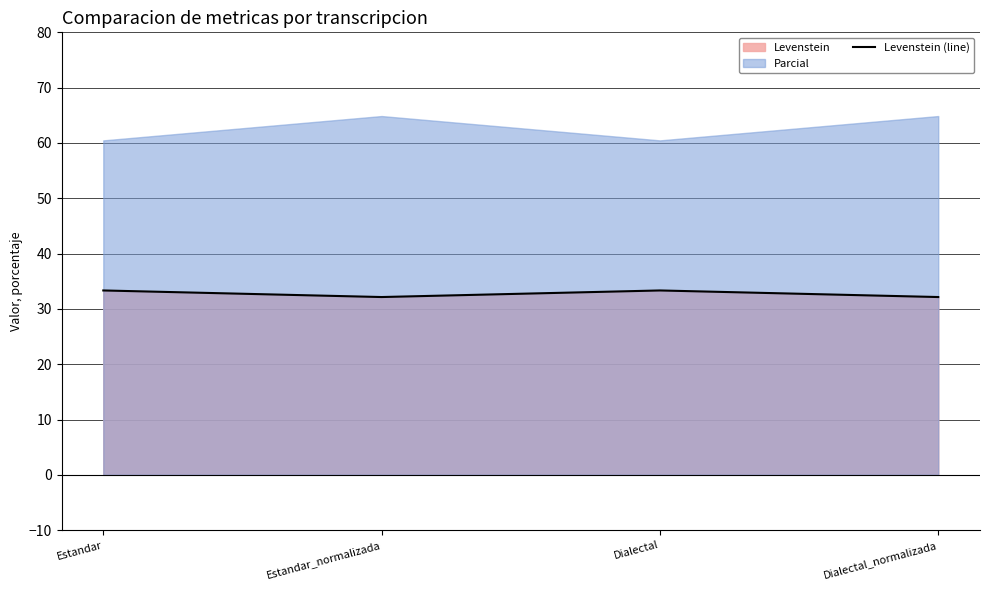

What is the ratio of the value at Dialectal_normalizada to the value at Estandar_normalizada?

1.0